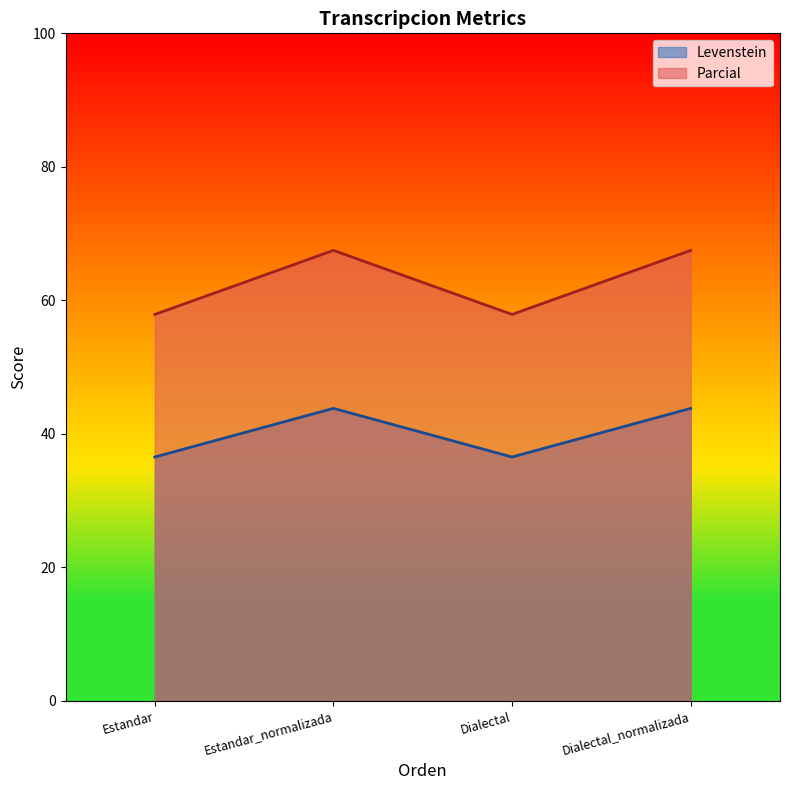

What position from the left is Estandar_normalizada?

2